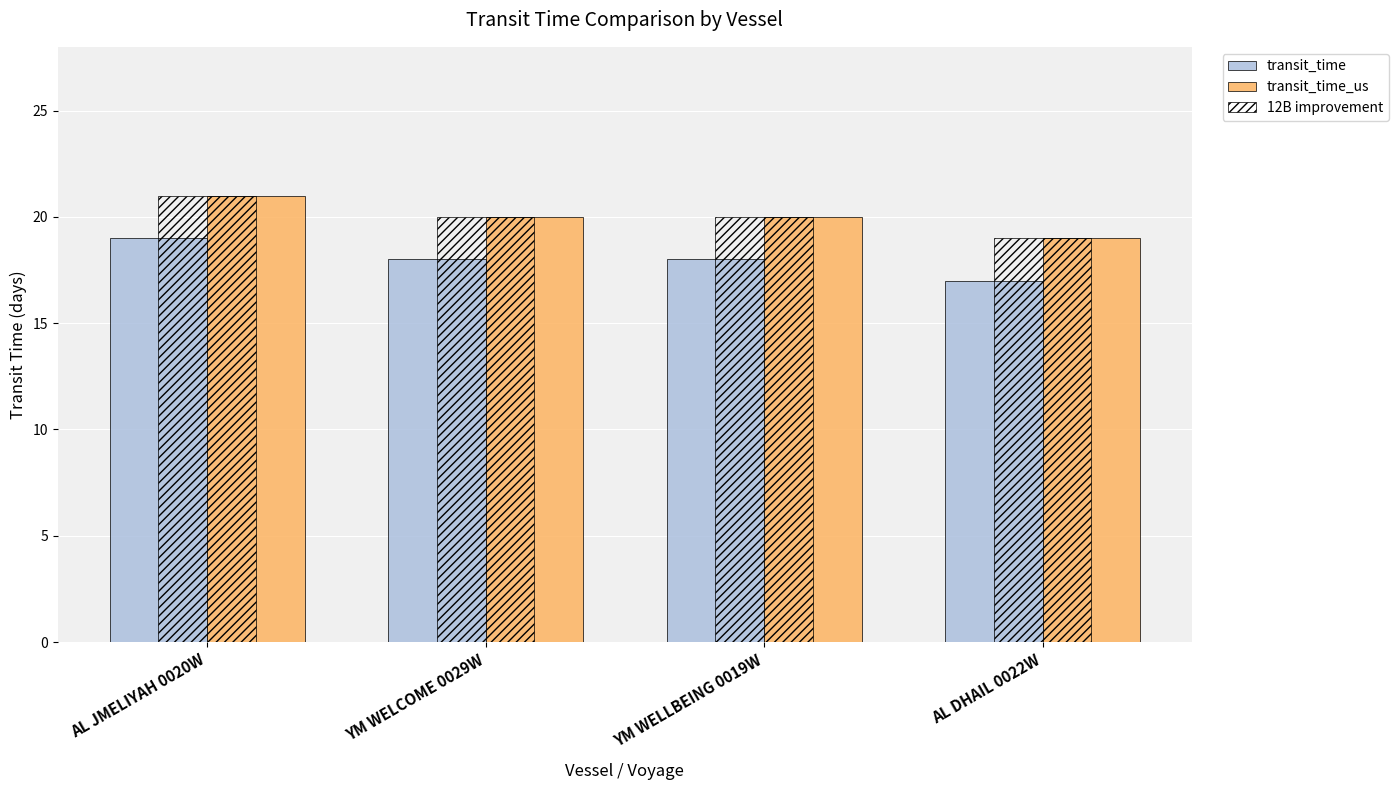

At which label does transit_time first exceed 18?

AL JMELIYAH 0020W